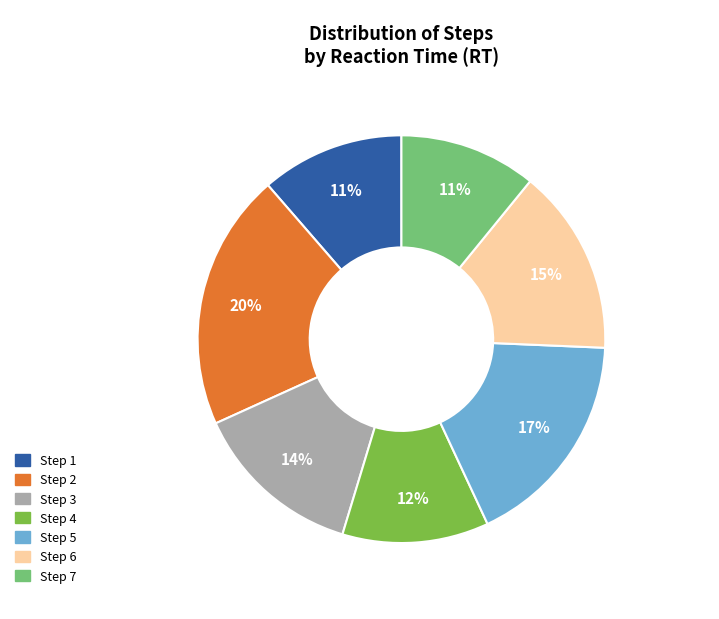

Combined, do Step 2 and Step 4 account for over 50%?

No